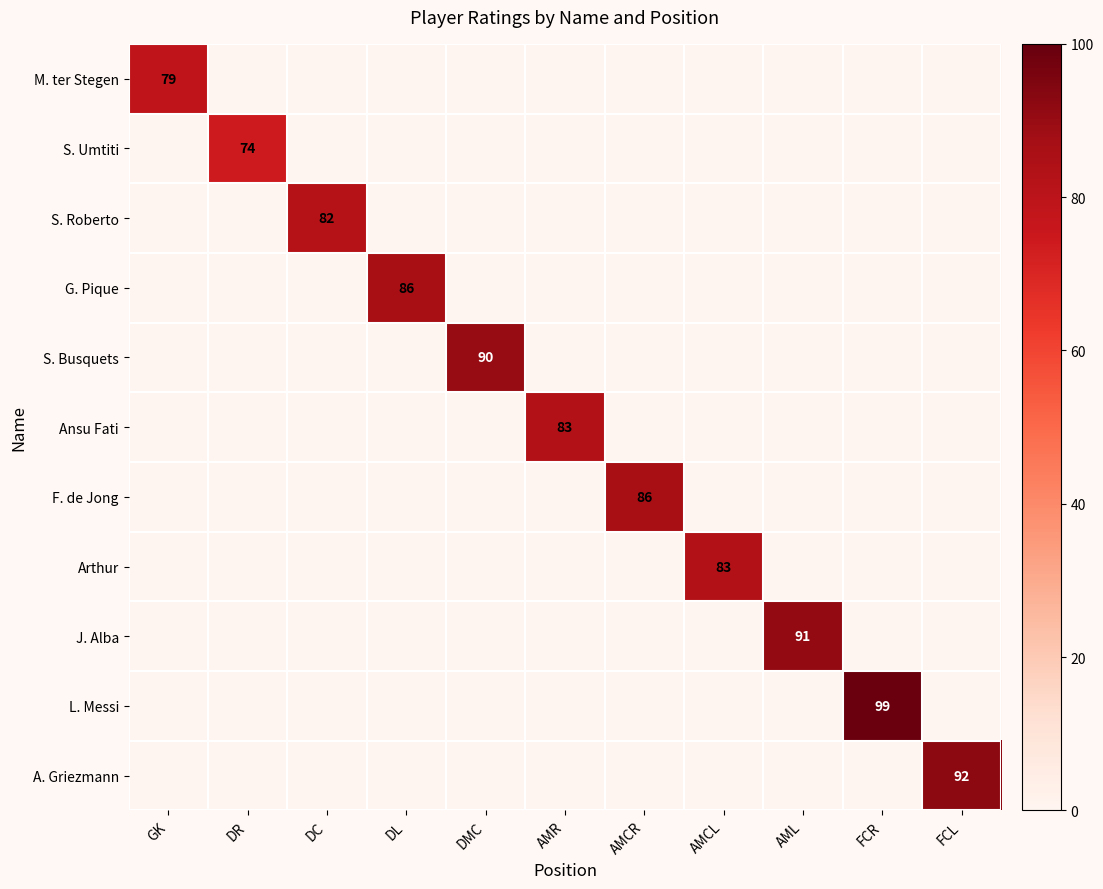

True or false: S. Busquets has a value of 138 at DMC.

False